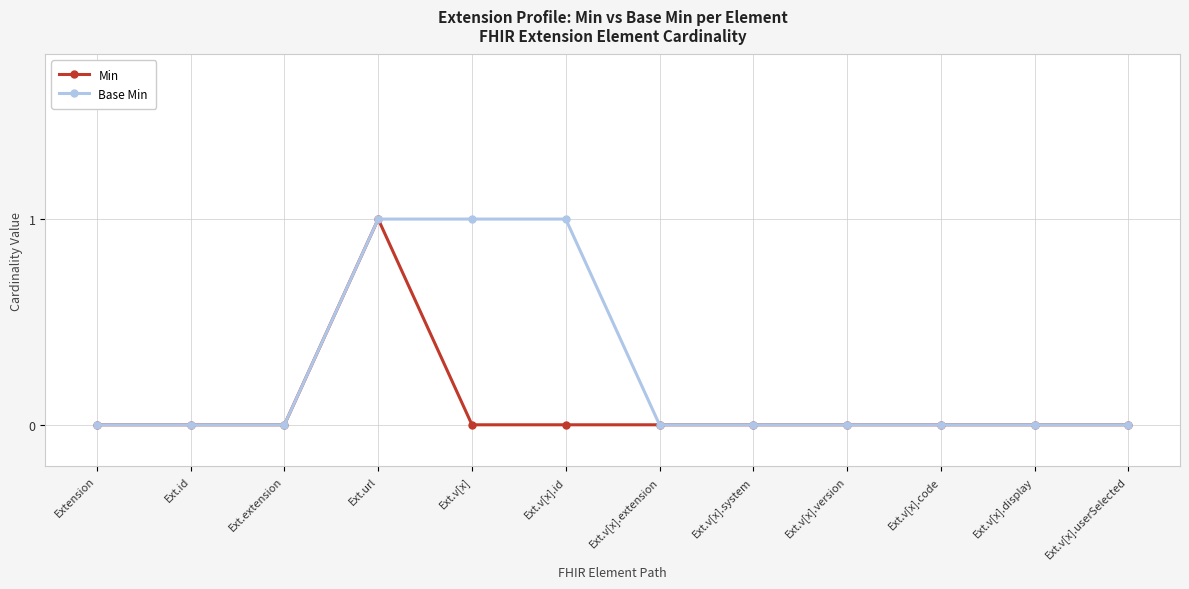

Between Ext.extension and Ext.v[x], which series saw the biggest shift?

Base Min